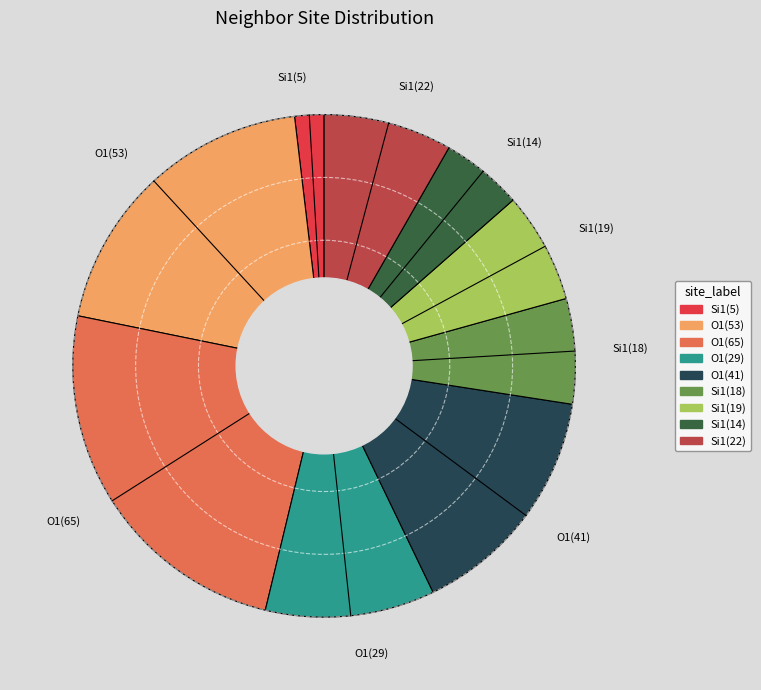

What is the ratio of the value at O1(53) to the value at Si1(18)?

2.9